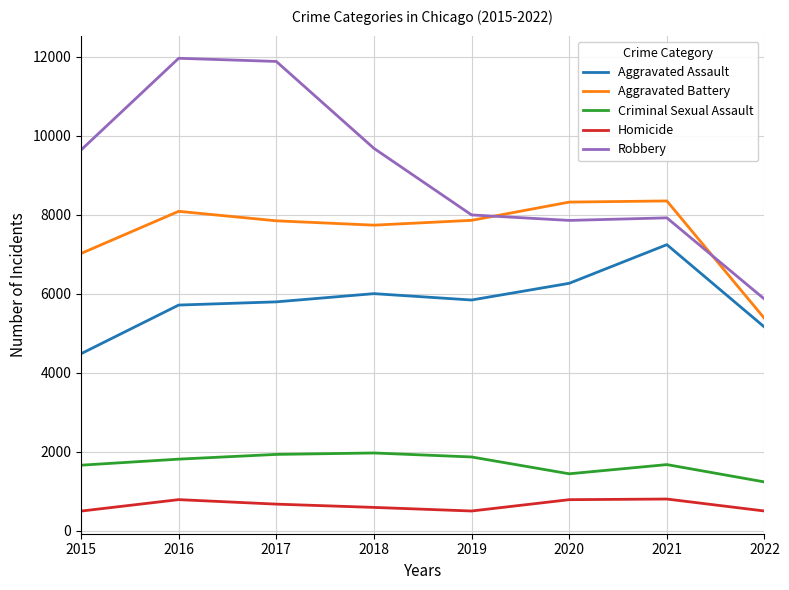

The value of Criminal Sexual Assault at 2022 is 379. True or false?

False